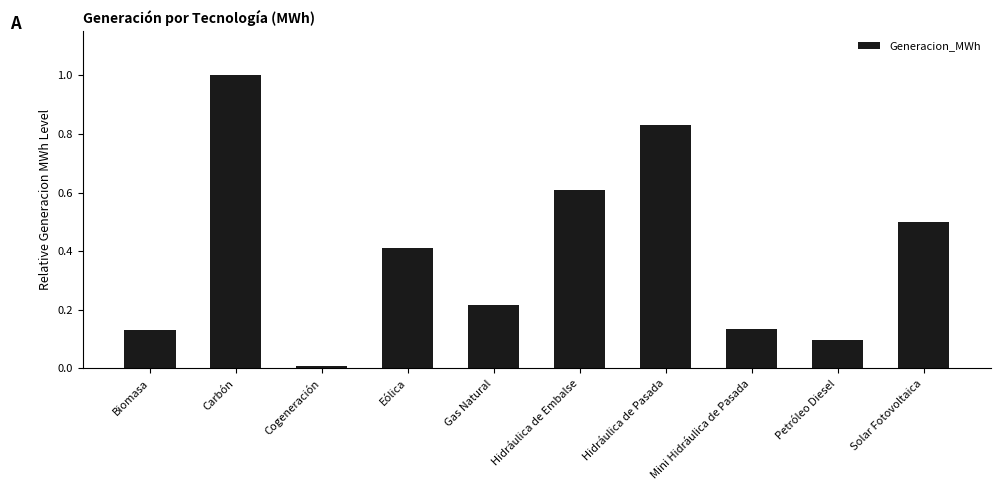

True or false: the data shows 0.0 at Cogeneración.

True